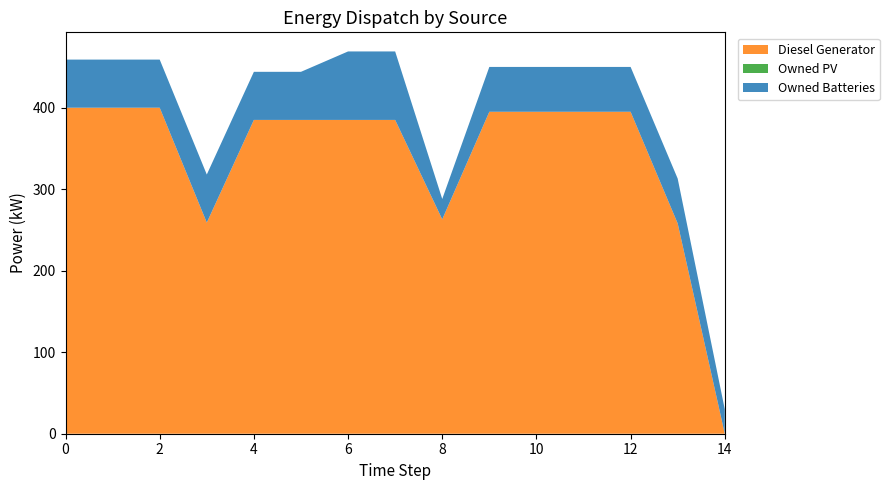

At which label does Diesel Generator reach its minimum?

14